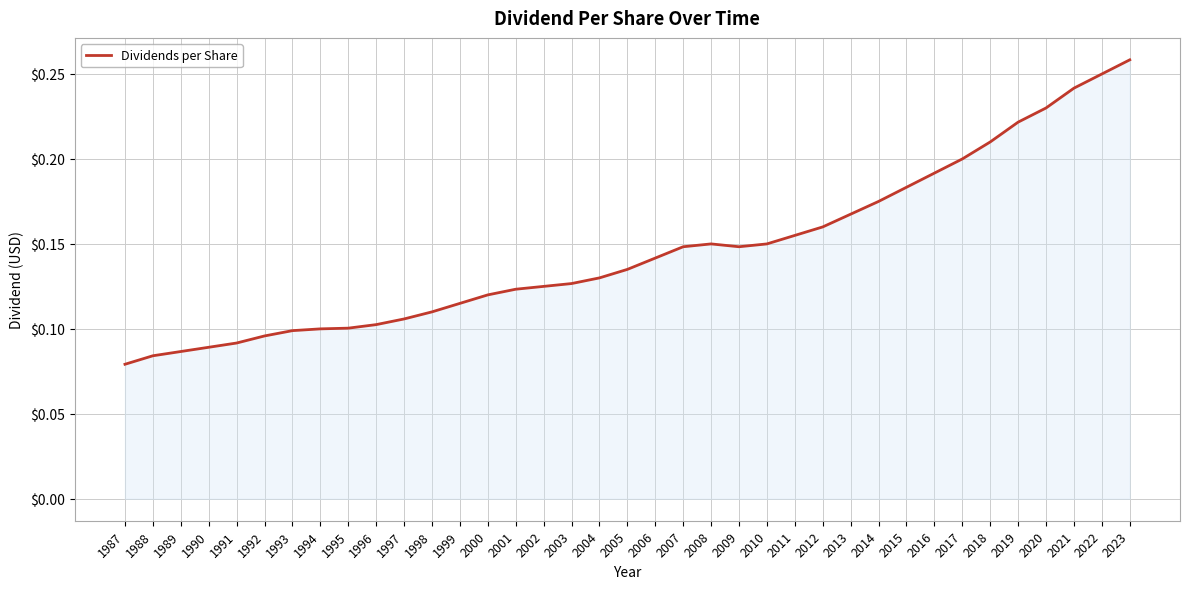

What is the change in value from 1998 to 2013?

+0.1